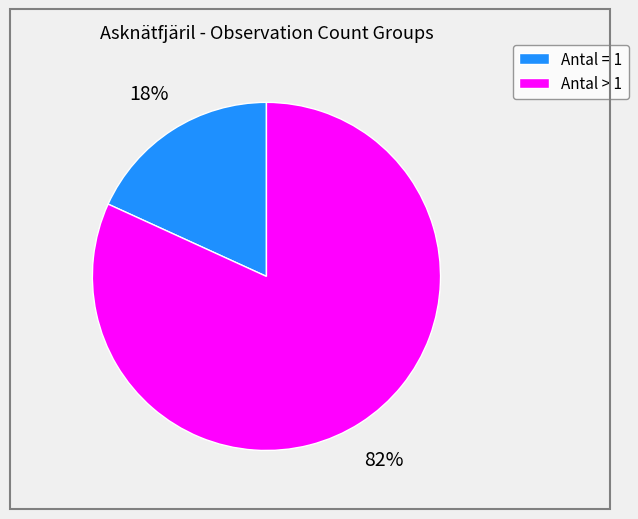

How many segments does this pie chart have?

2